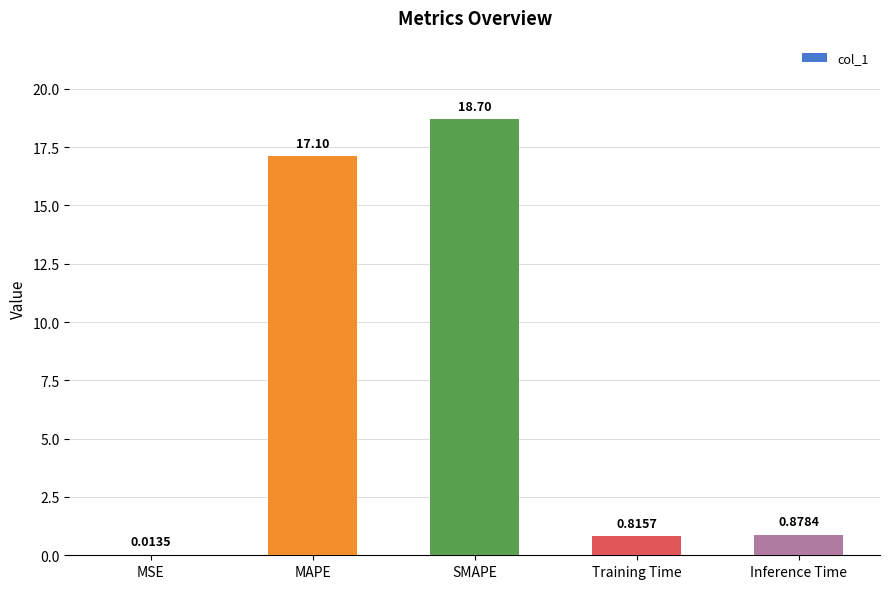

At which category does the chart reach its peak across all series?

SMAPE